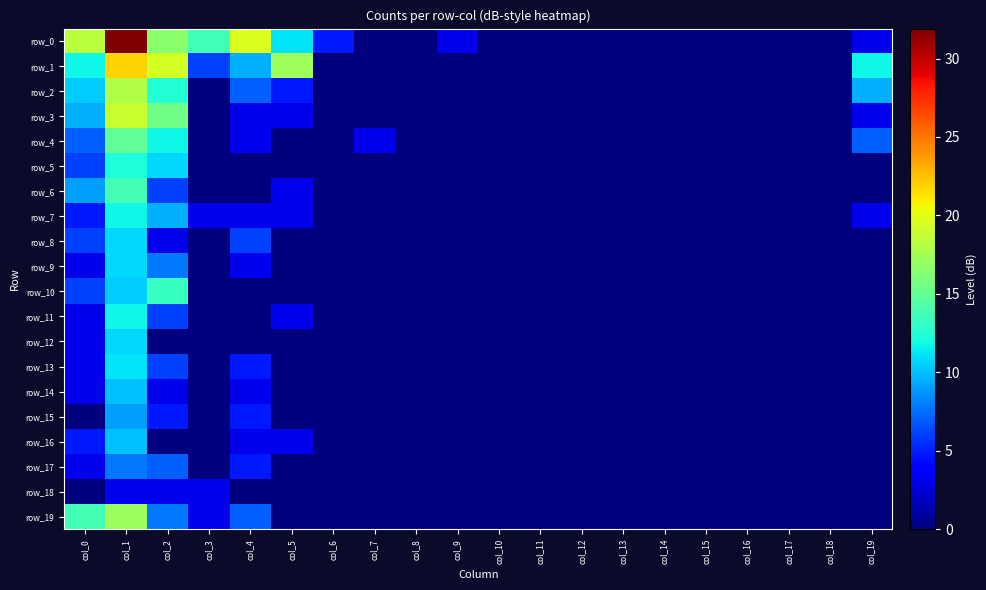

Rank the categories by row_4 value from lowest to highest.

col_3, col_5, col_6, col_8, col_9, col_10, col_11, col_12, col_13, col_14, col_15, col_16, col_17, col_18, col_4, col_7, col_0, col_19, col_2, col_1